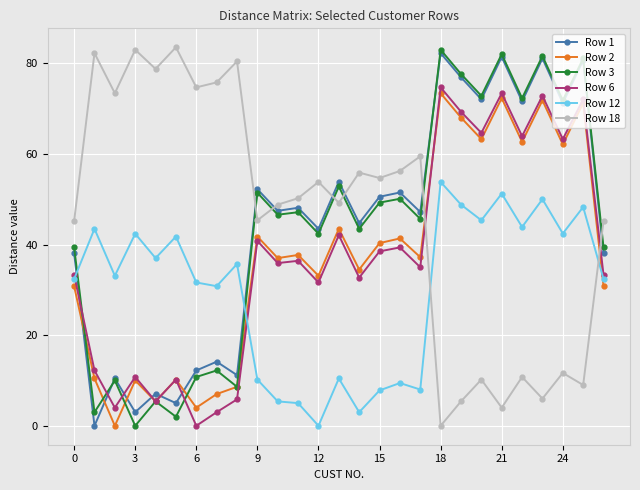

After their last crossing, which series has the higher values: Row 18 or Row 1?

Row 18